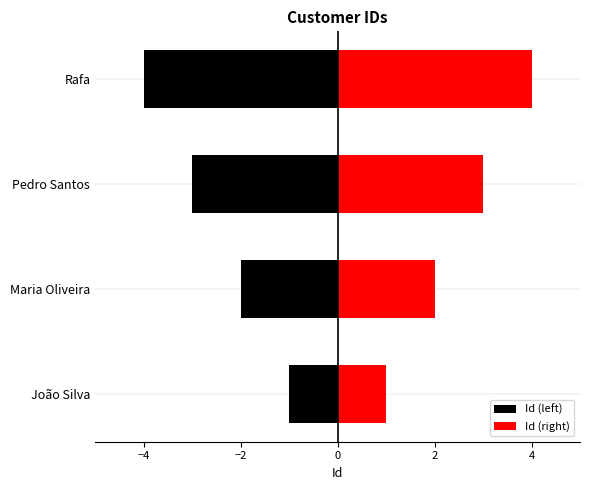

Reading right to left, list all the values displayed in this chart.

Rafa=4	Pedro Santos=3	Maria Oliveira=2	João Silva=1